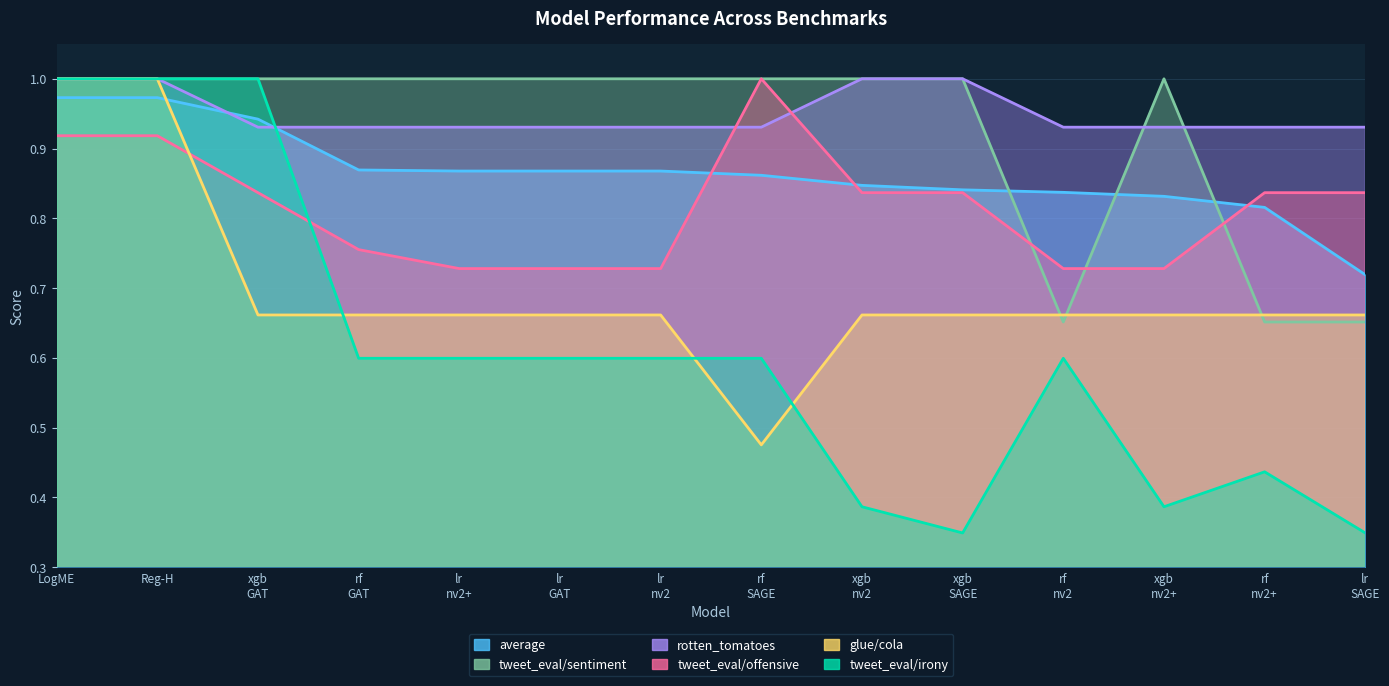

How many times do tweet_eval/offensive and tweet_eval/sentiment cross each other?

3